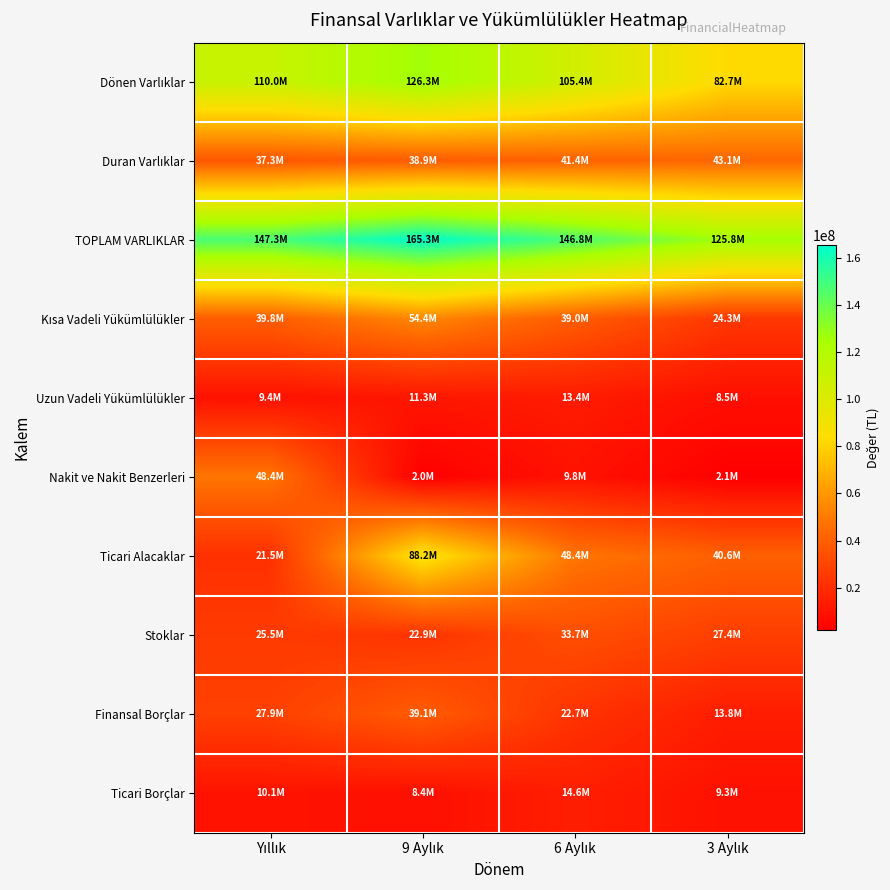

Which series has the widest spread of values?

Ticari Alacaklar